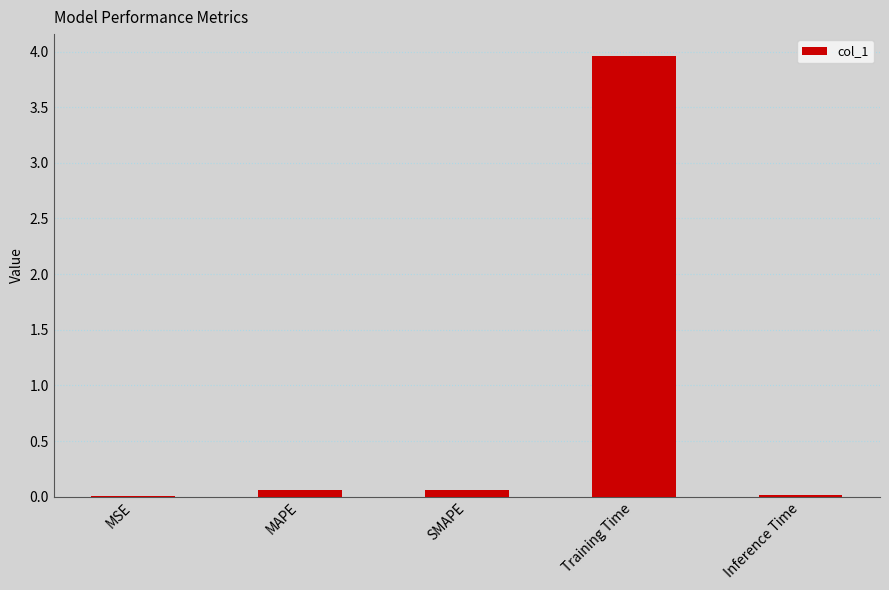

Which has a higher value, SMAPE or Training Time?

Training Time